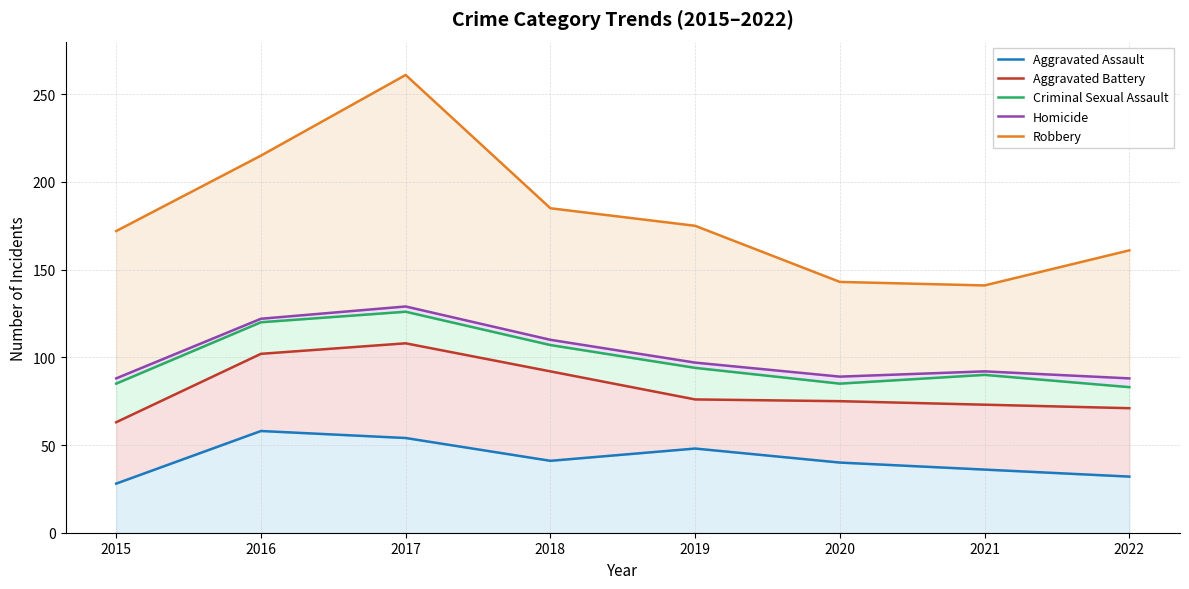

True or false: Robbery has a value of 143 at 2020.

True